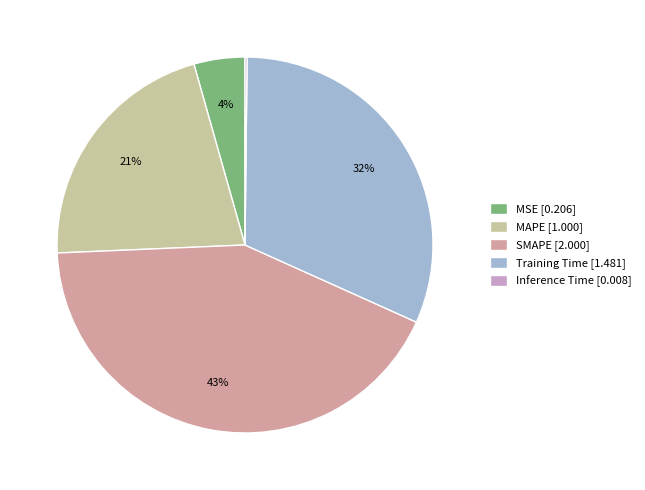

True or false: SMAPE accounts for 43% of the total.

True